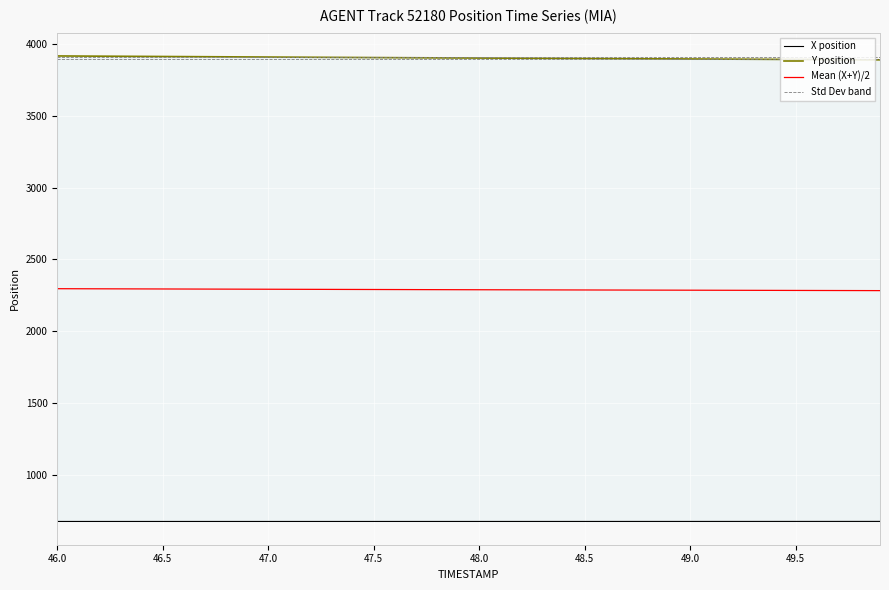

True or false: Y and X cross at least once.

False